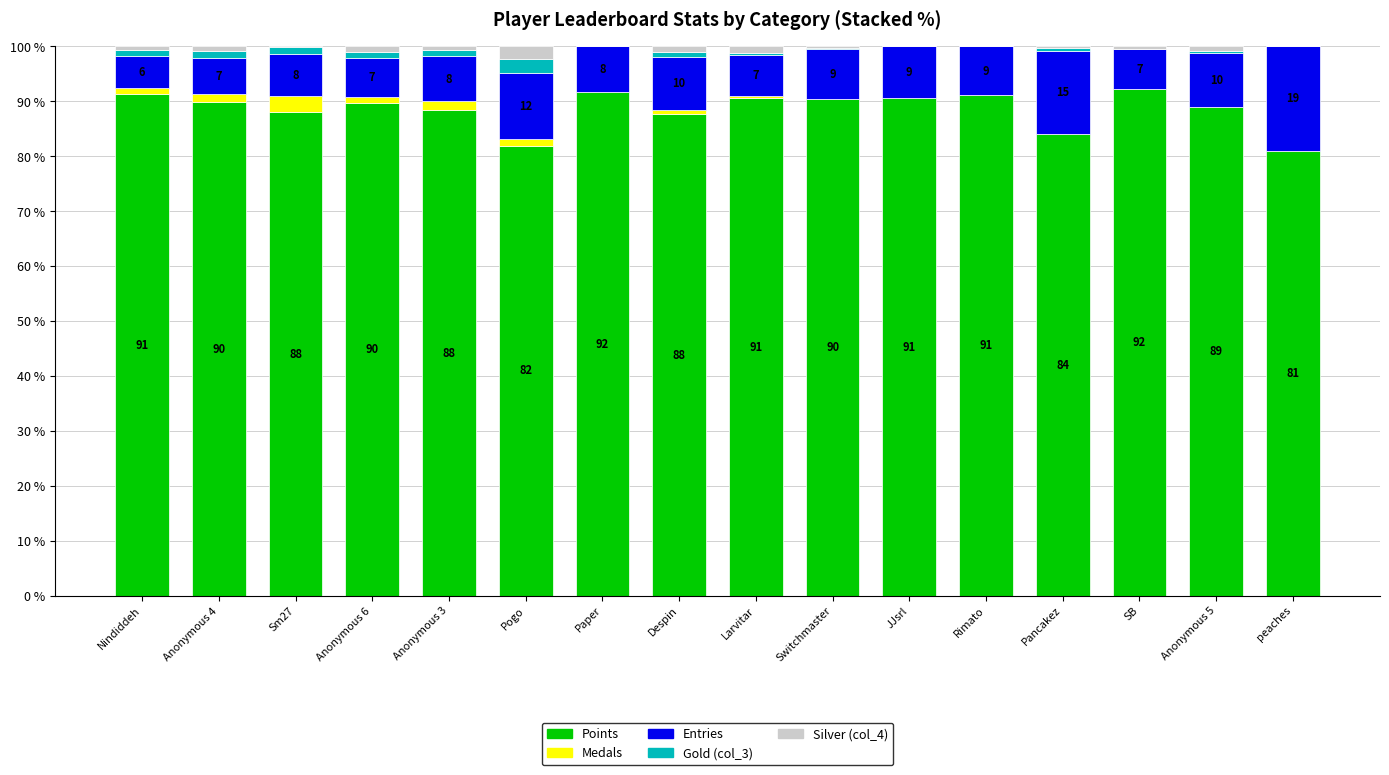

What is the total value across all series at Rimato?

100.0